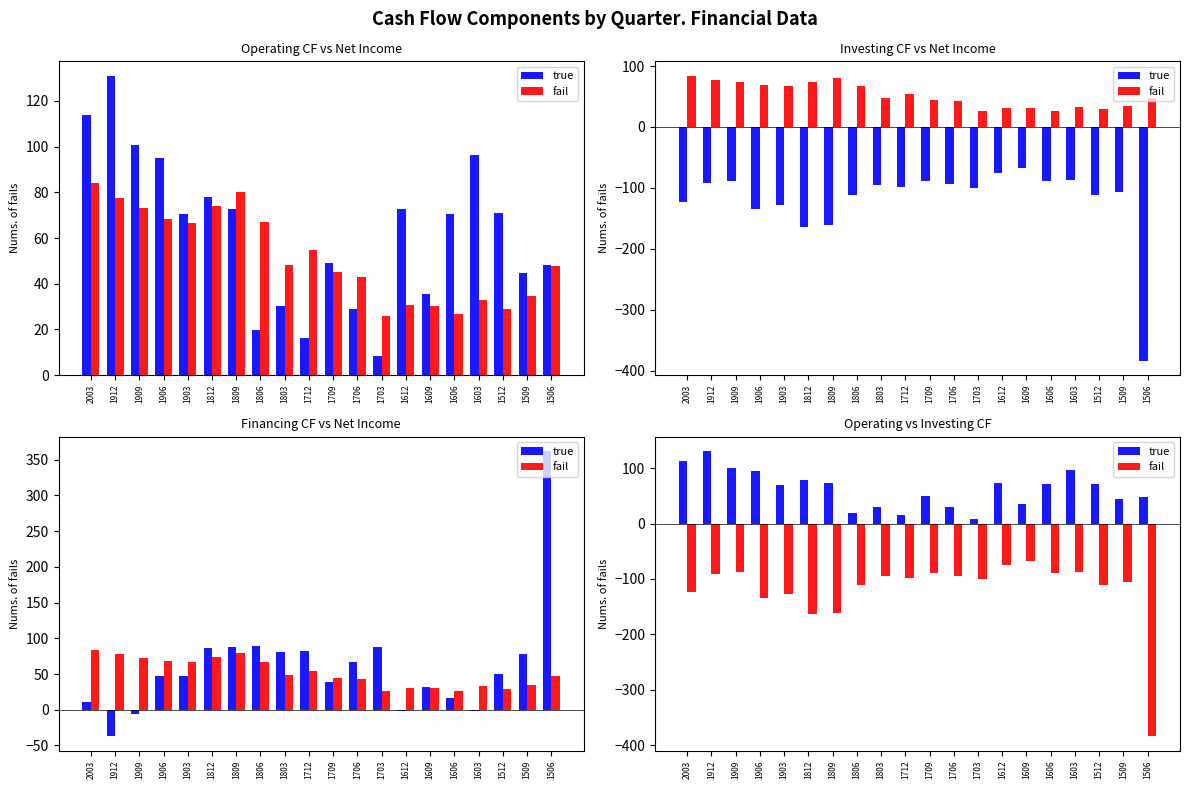

At which label is fail closest to -225?

1812